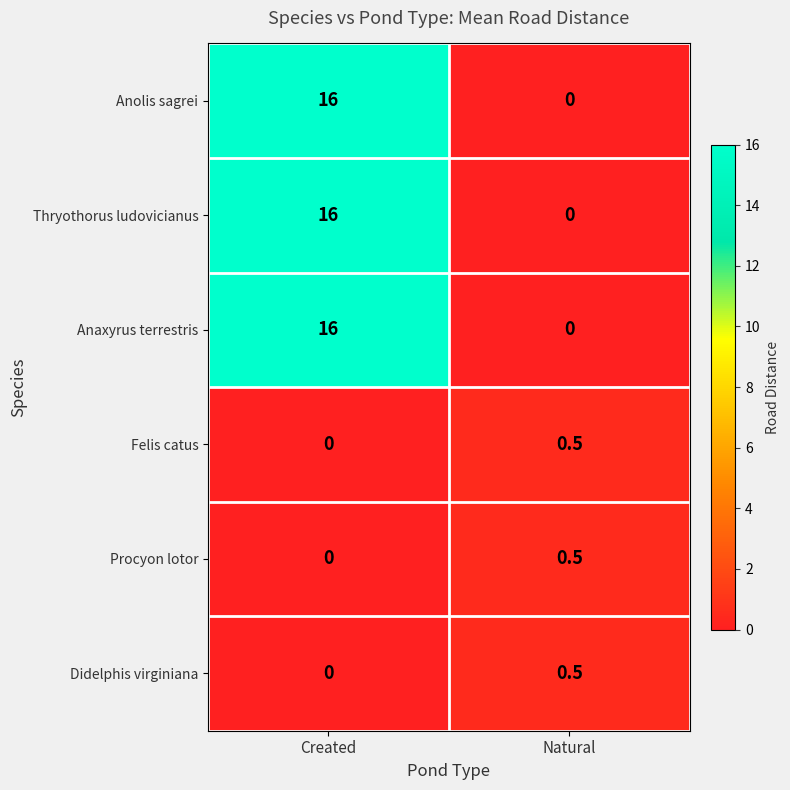

The Felis catus series shows 0.2 at Natural. True or false?

False